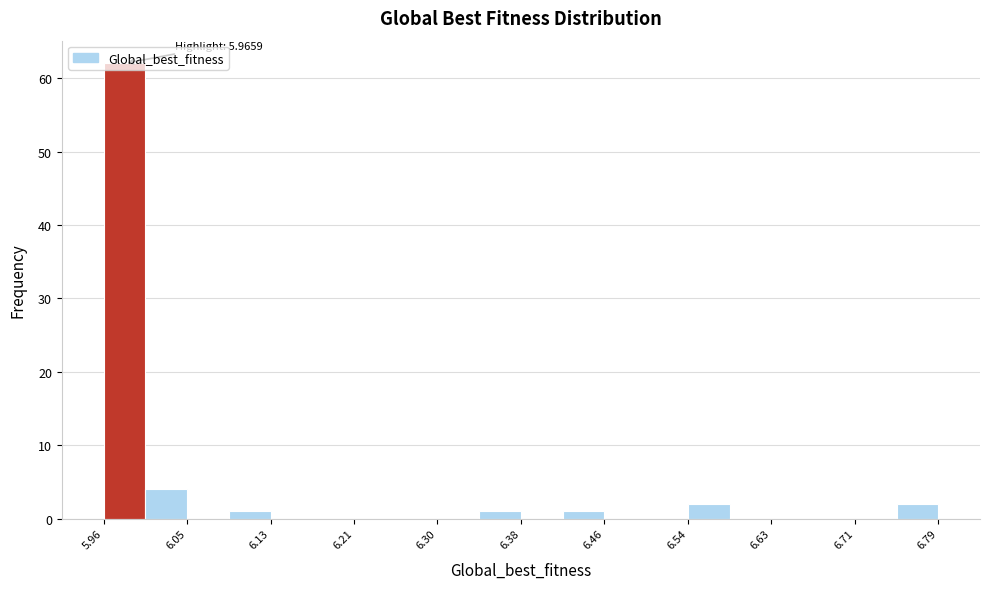

Which range on the x-axis has the tallest bar?

5.96 to 6.00